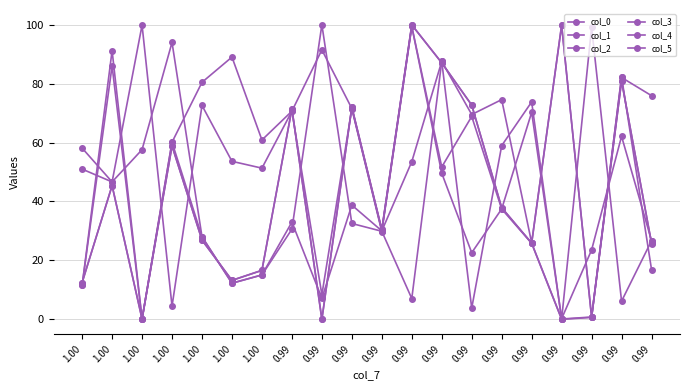

What is the difference between the col_1 values at 0.99 and 1.00?

71.1